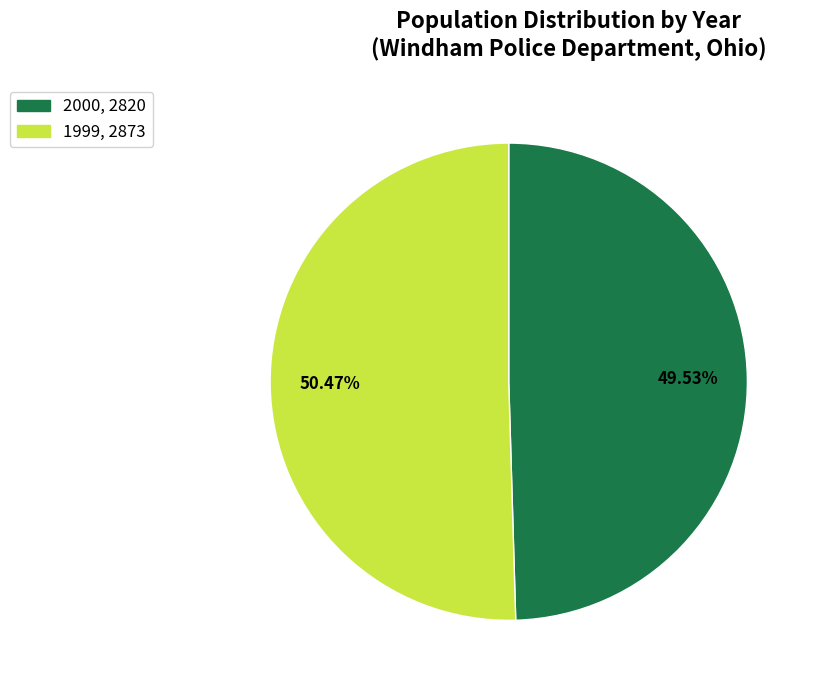

Count the number of slices in the pie.

2